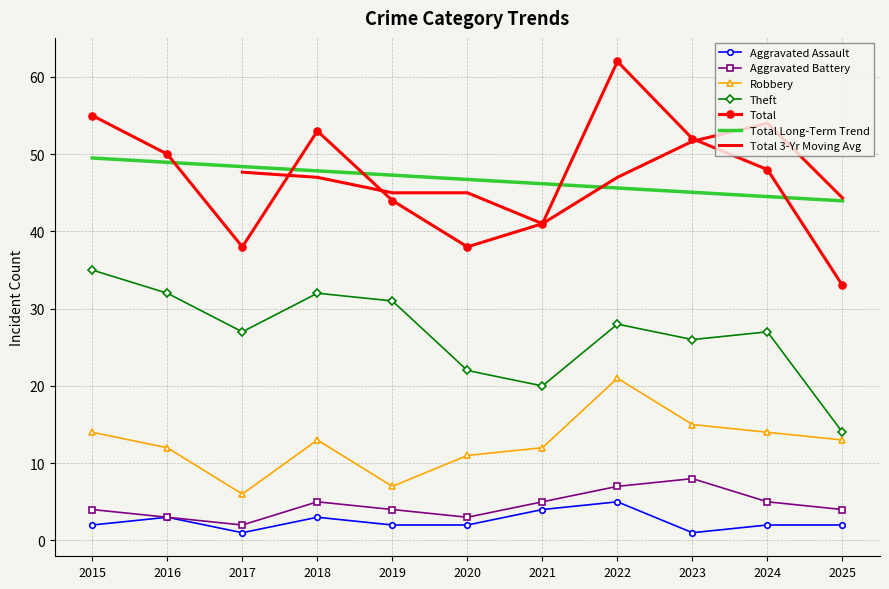

What is the spread (max minus min) of values at 2016?

47